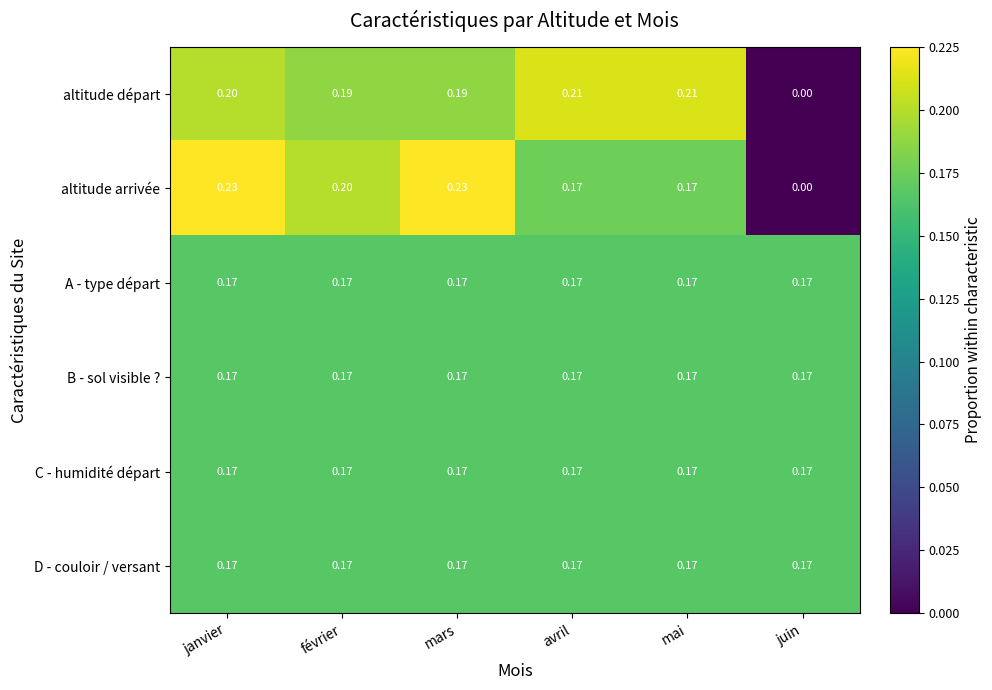

Which series has the widest spread of values?

altitude arrivée